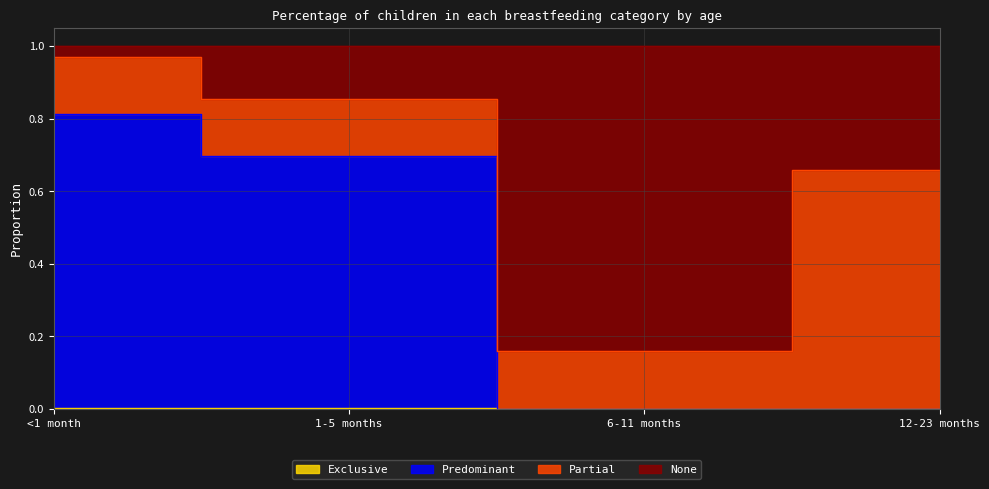

True or false: None has a value of 0.3 at 6-11 months.

False